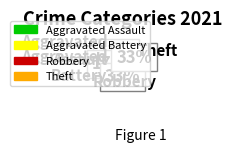

What percentage is the Aggravated Assault slice, to the nearest percent?

17%